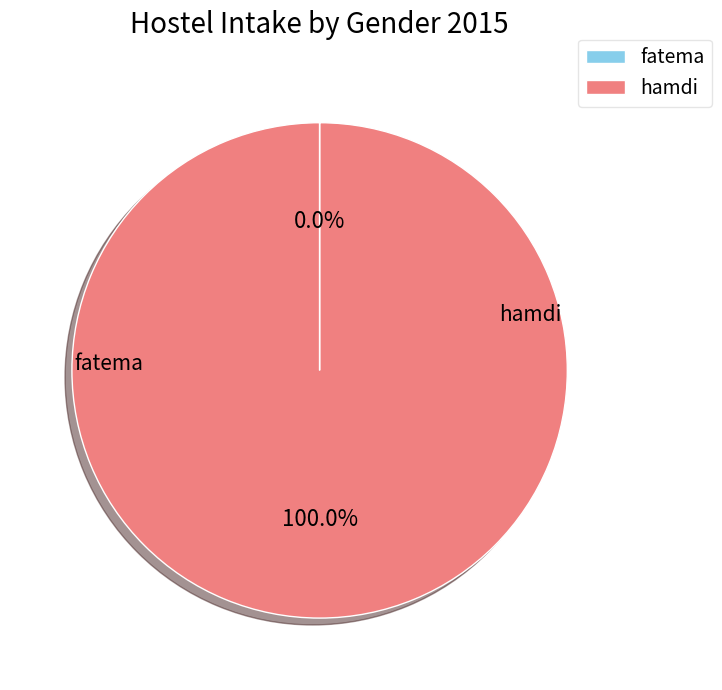

Is there a majority slice in this chart?

Yes